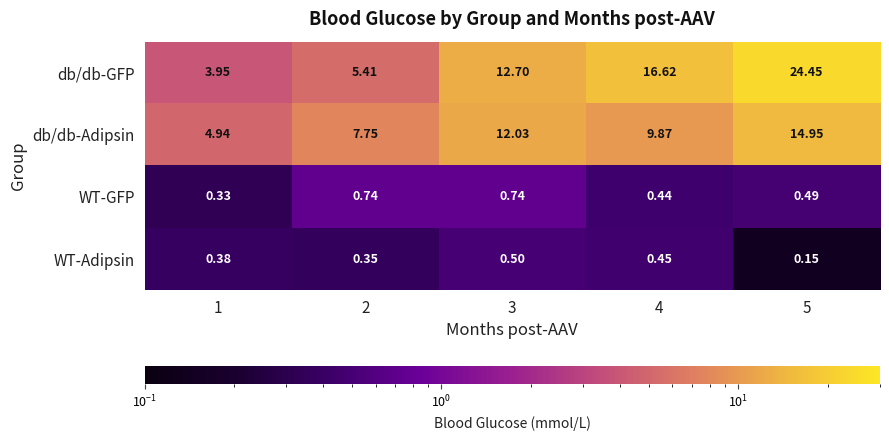

What is the spread (max minus min) of values at 5?

24.3